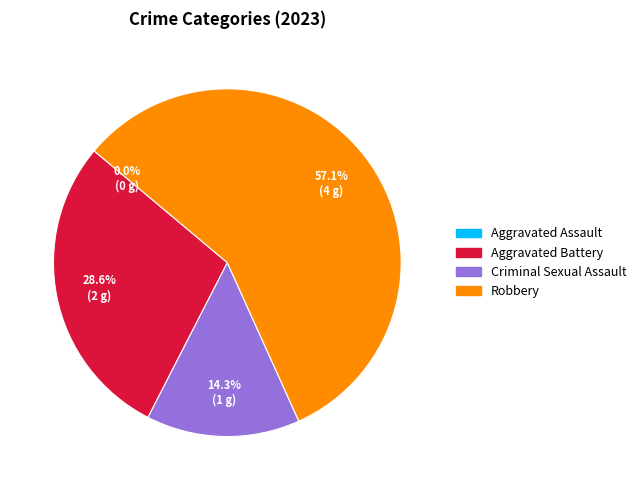

Rank the categories by value from highest to lowest.

Robbery, Aggravated Battery, Criminal Sexual Assault, Aggravated Assault